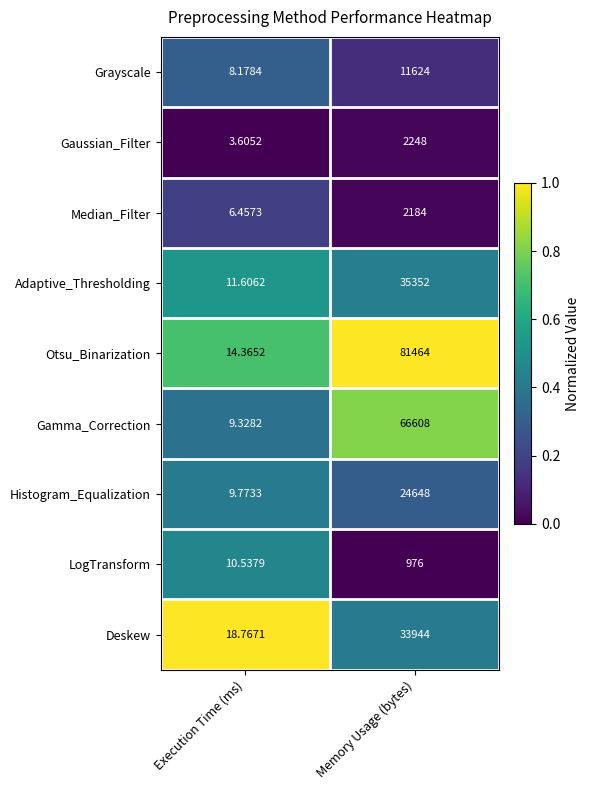

At Memory Usage (bytes), list the series in order from largest to smallest.

Otsu_Binarization, Gamma_Correction, Adaptive_Thresholding, Deskew, Histogram_Equalization, Grayscale, Gaussian_Filter, Median_Filter, LogTransform